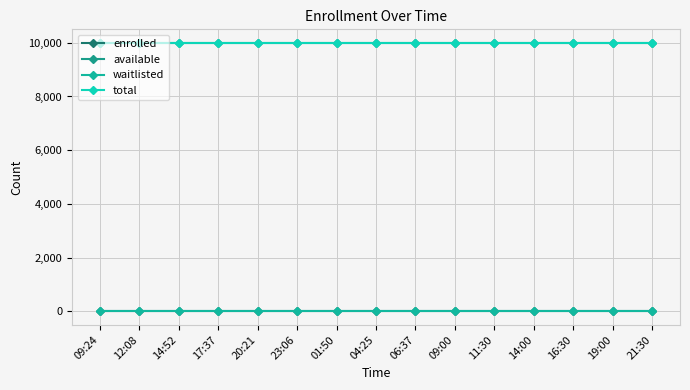

Is this an area chart (filled region under the line)?

No